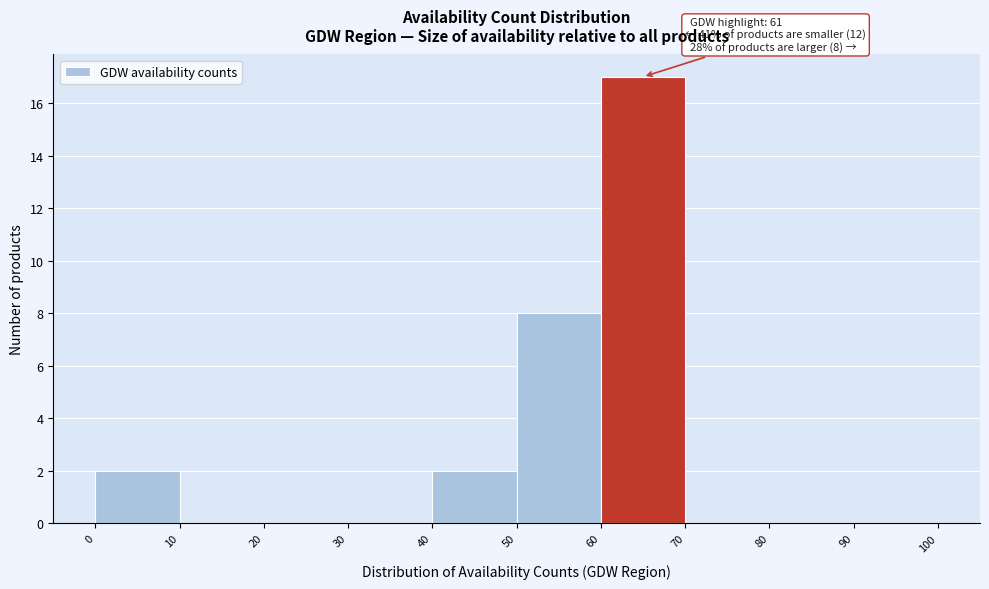

Over which range of the x-axis is the bar tallest?

60 to 70